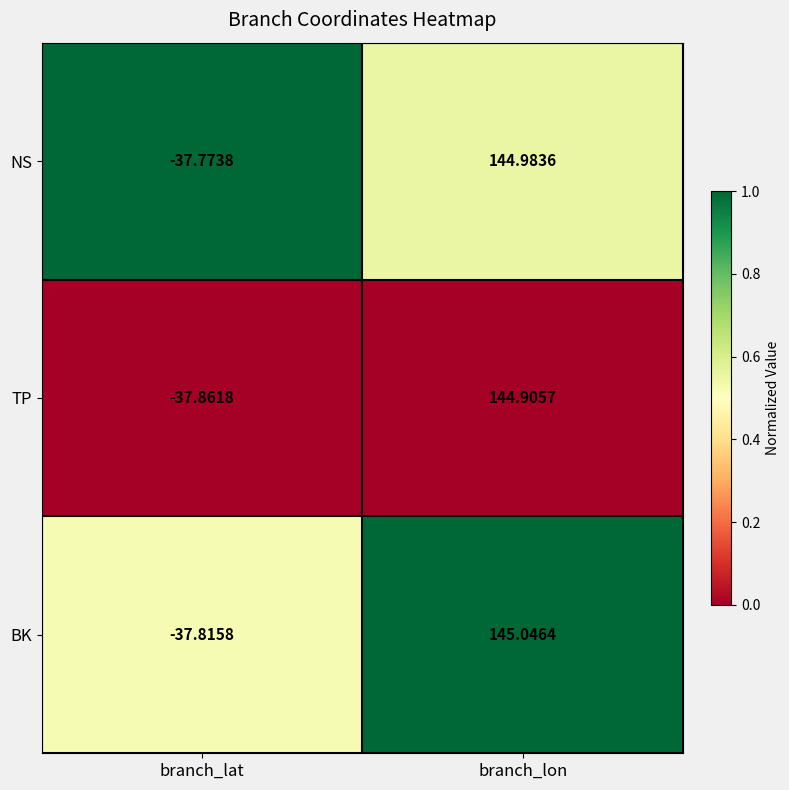

Which series has the widest spread of values?

BK